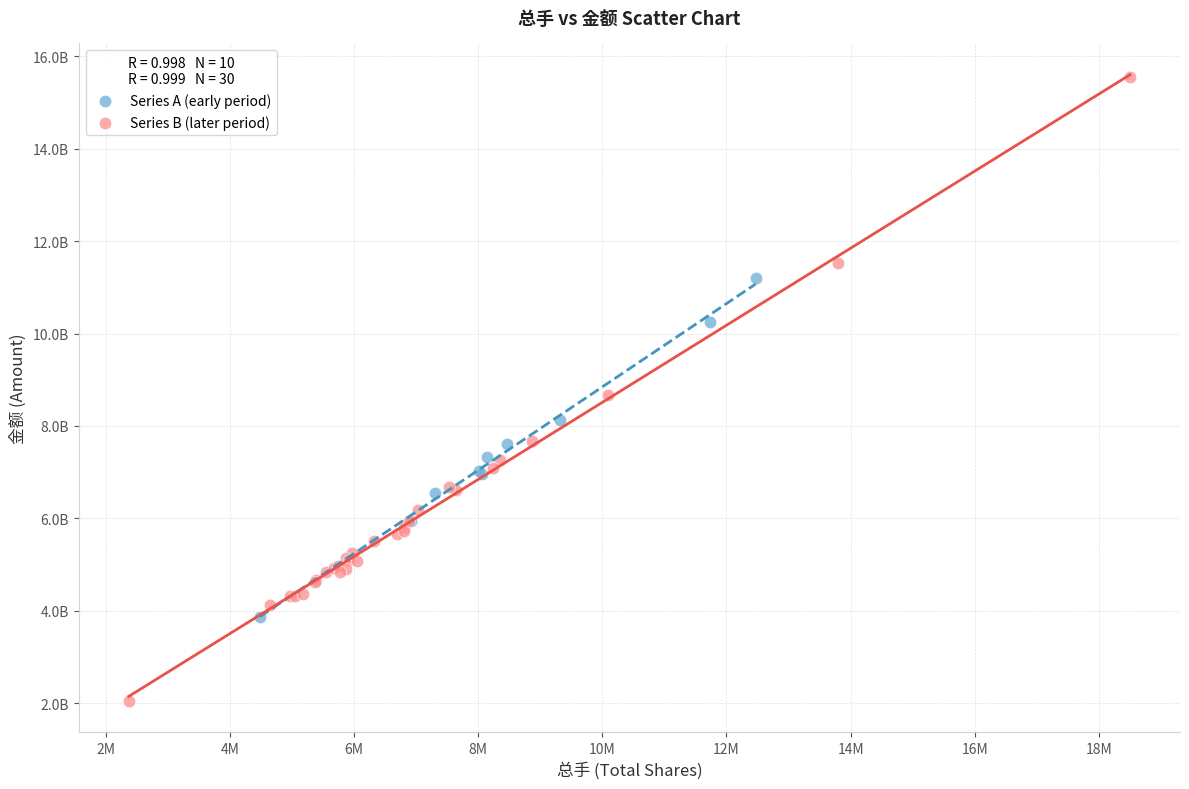

What are all the series names shown in the legend?

Series A (early period), Series B (later period)